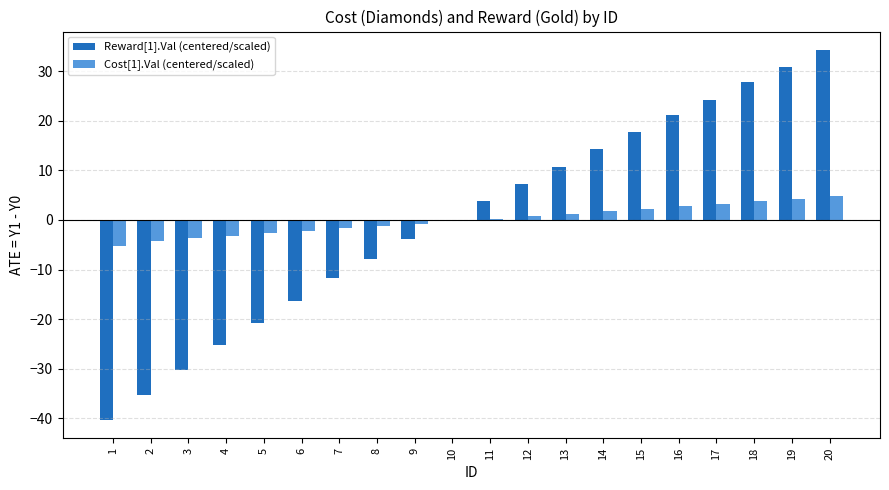

What are all the series names shown in the legend?

Reward[1].Val (centered/scaled), Cost[1].Val (centered/scaled)